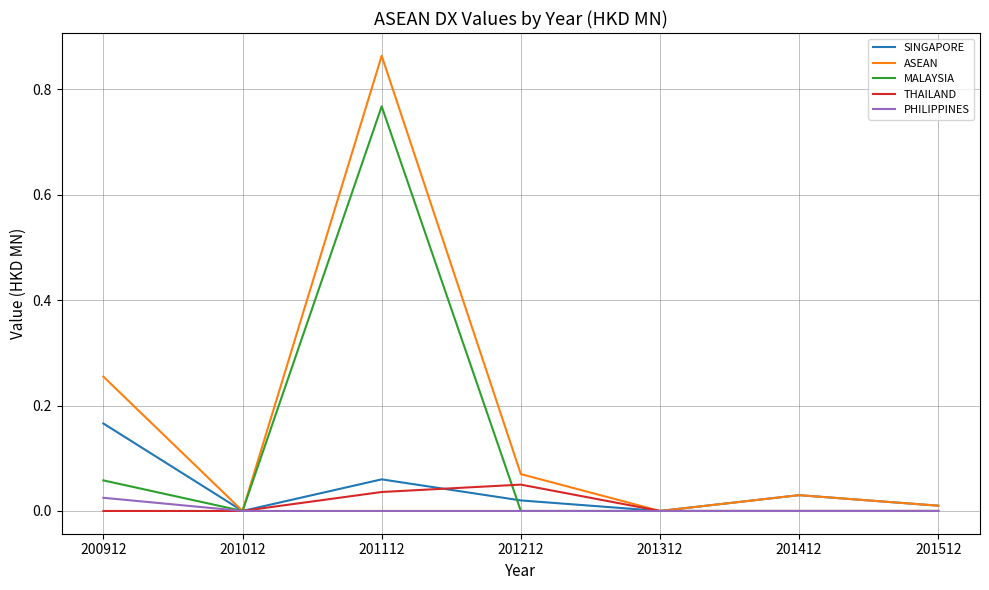

At which category does the chart reach its peak across all series?

201112